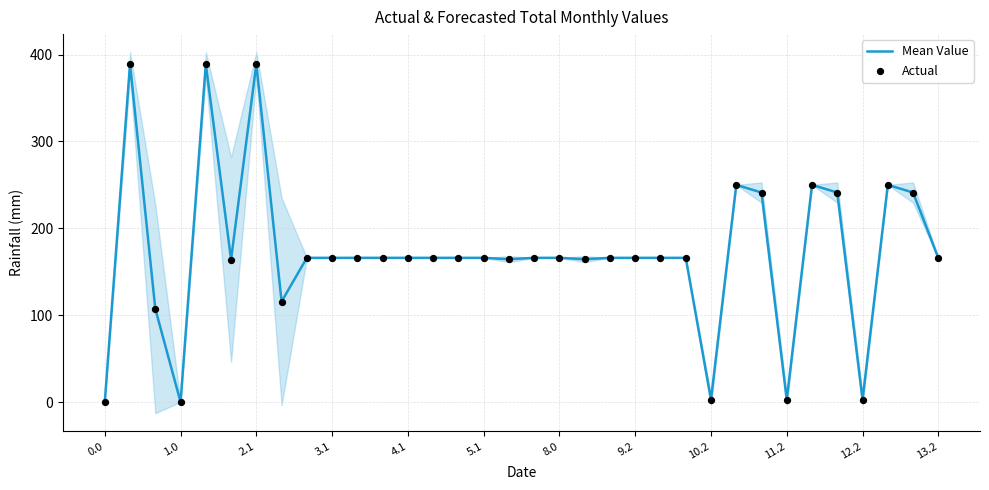

At how many categories does at least one series exceed 338?

3